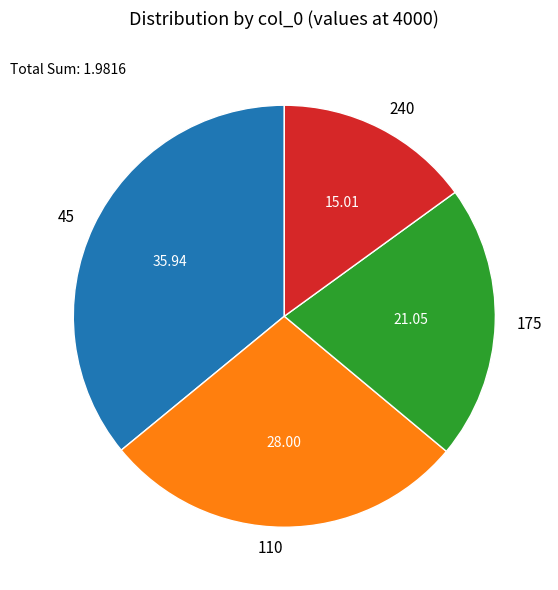

What is the largest slice in the pie chart?

45